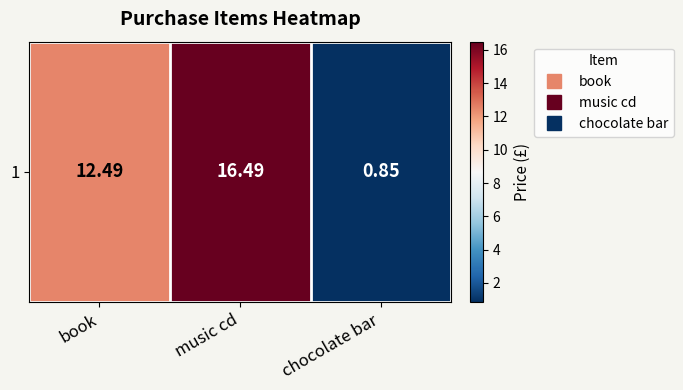

List the labels in order of value, largest first.

music cd, book, chocolate bar